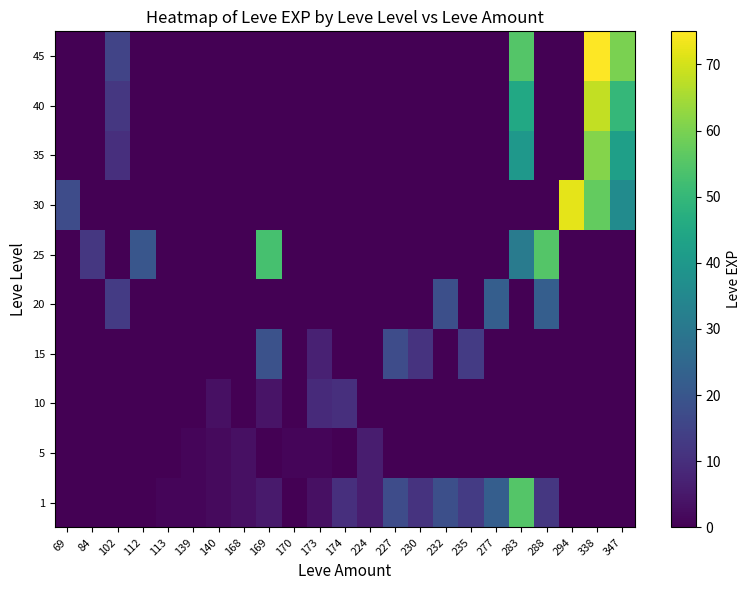

At how many categories does at least one series exceed 43?

6